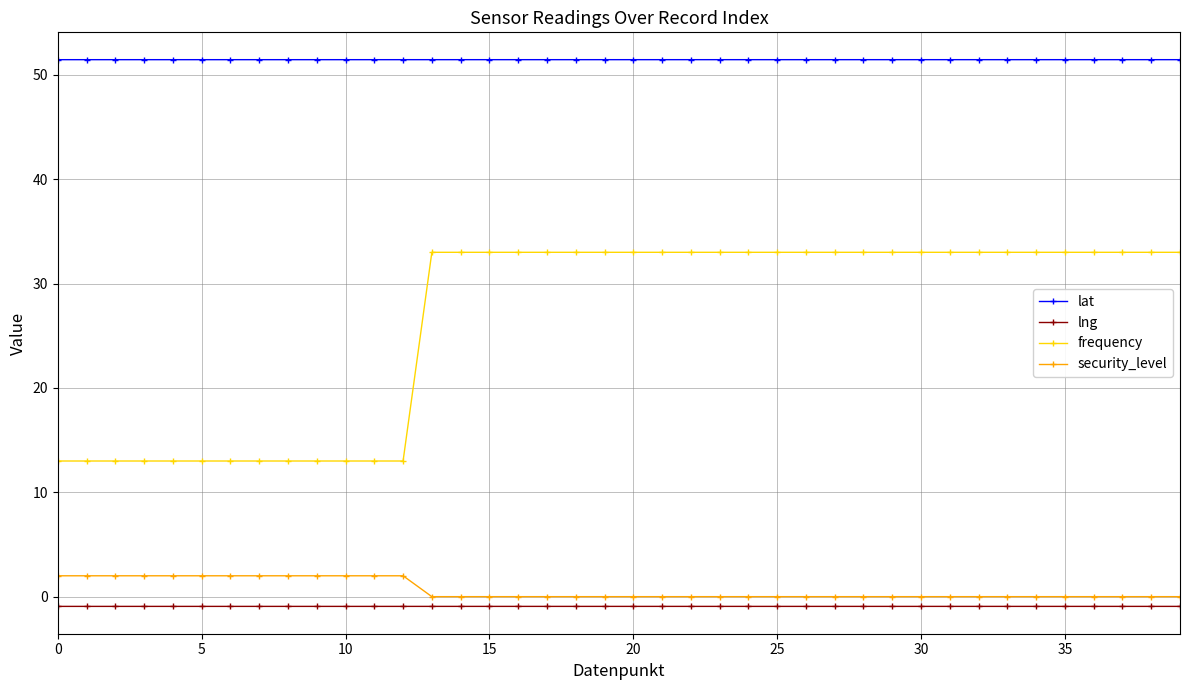

Which series has the largest range (max minus min)?

frequency